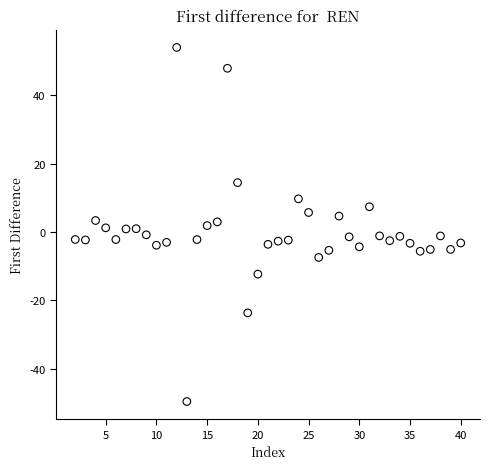

What is the range of Y values (max minus min)?

103.5